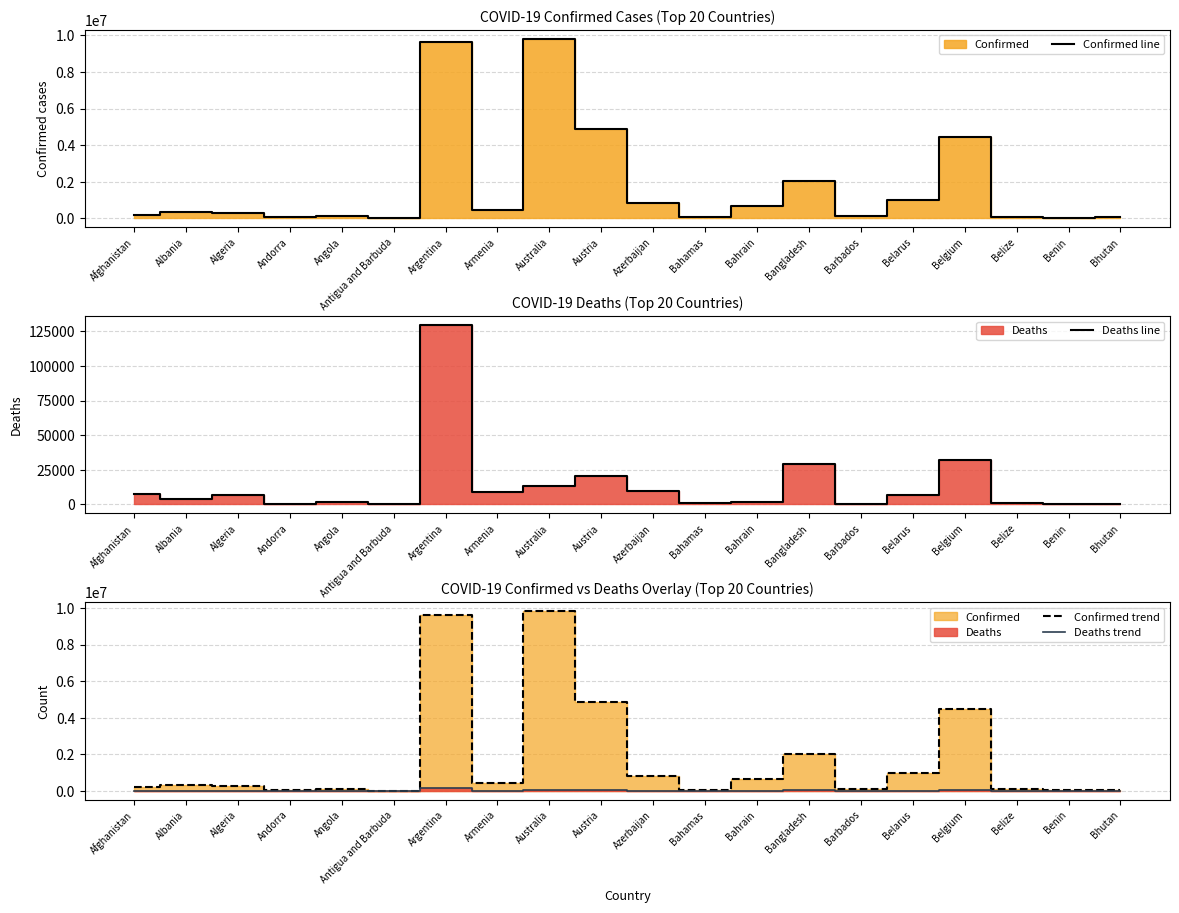

Rank the categories by Deaths line value from lowest to highest.

Bhutan, Antigua and Barbuda, Andorra, Benin, Barbados, Belize, Bahamas, Bahrain, Angola, Albania, Algeria, Belarus, Afghanistan, Armenia, Azerbaijan, Australia, Austria, Bangladesh, Belgium, Argentina